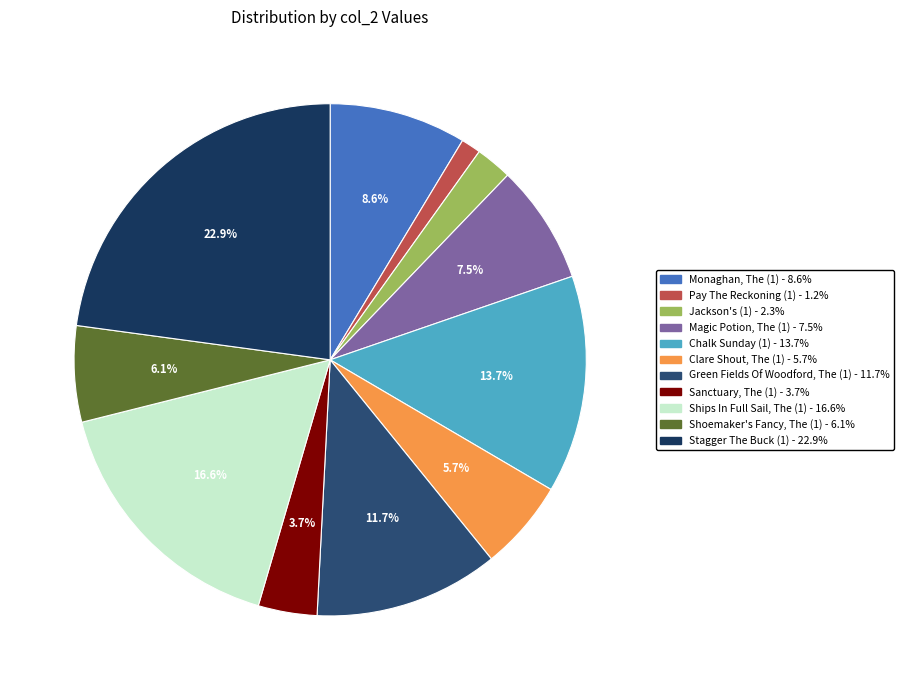

Is it true that Monaghan, The (1) is 9% of the pie?

True